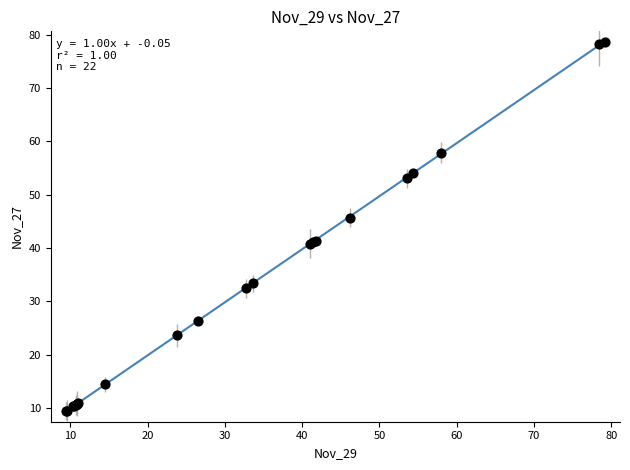

What Y value in the scatter plot is closest to 44?

45.7